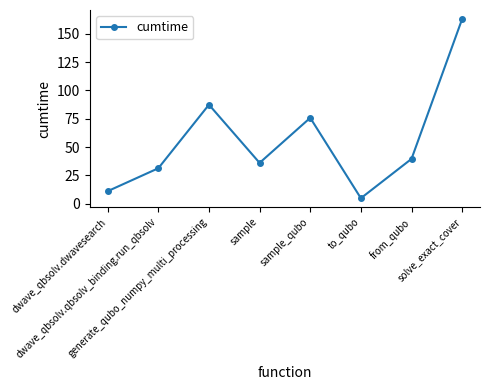

The value at from_qubo is 39.5. True or false?

True